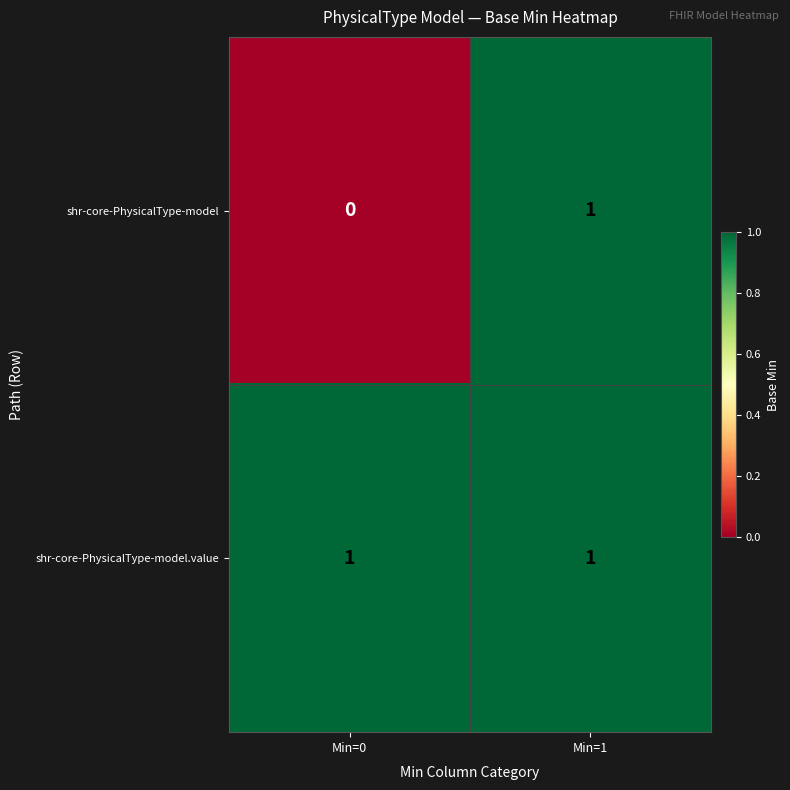

The value of shr-core-PhysicalType-model at Min=1 is 2. True or false?

False